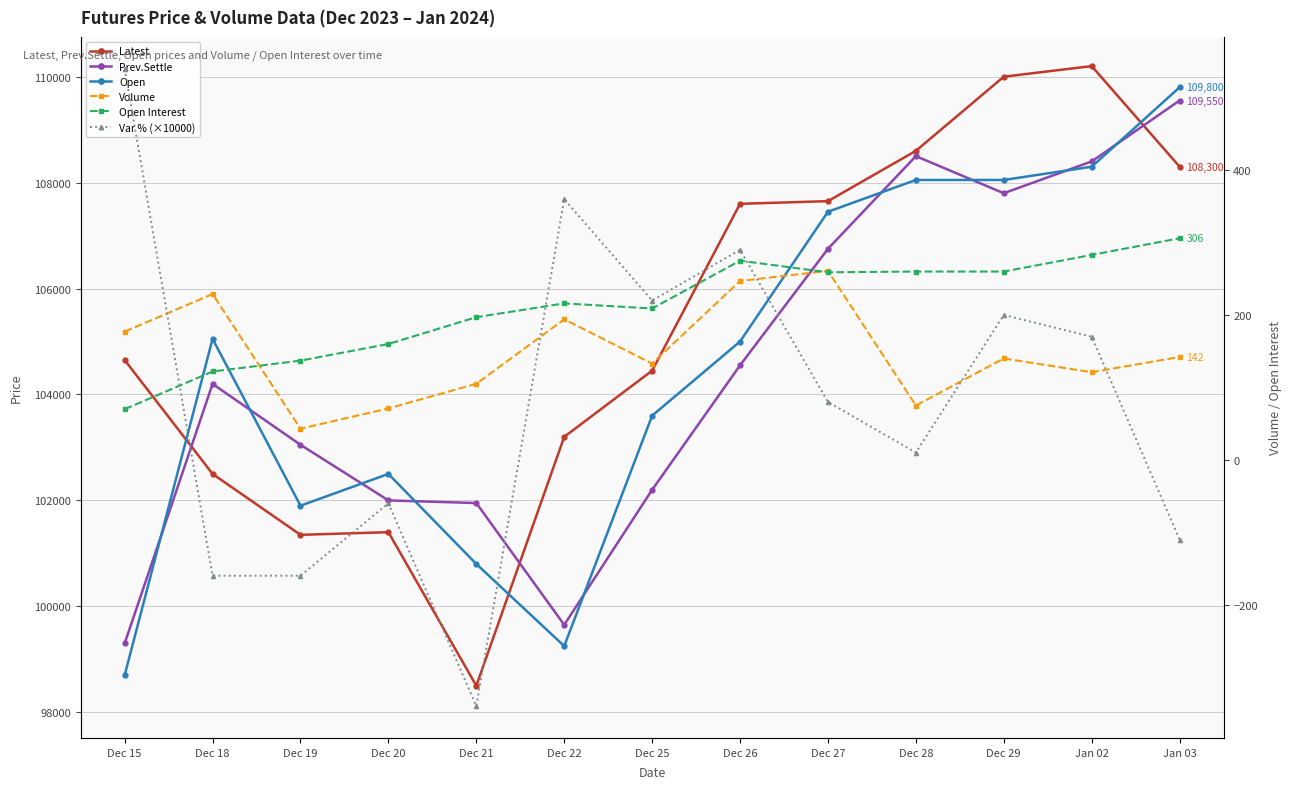

How many categories are shown in the chart?

13